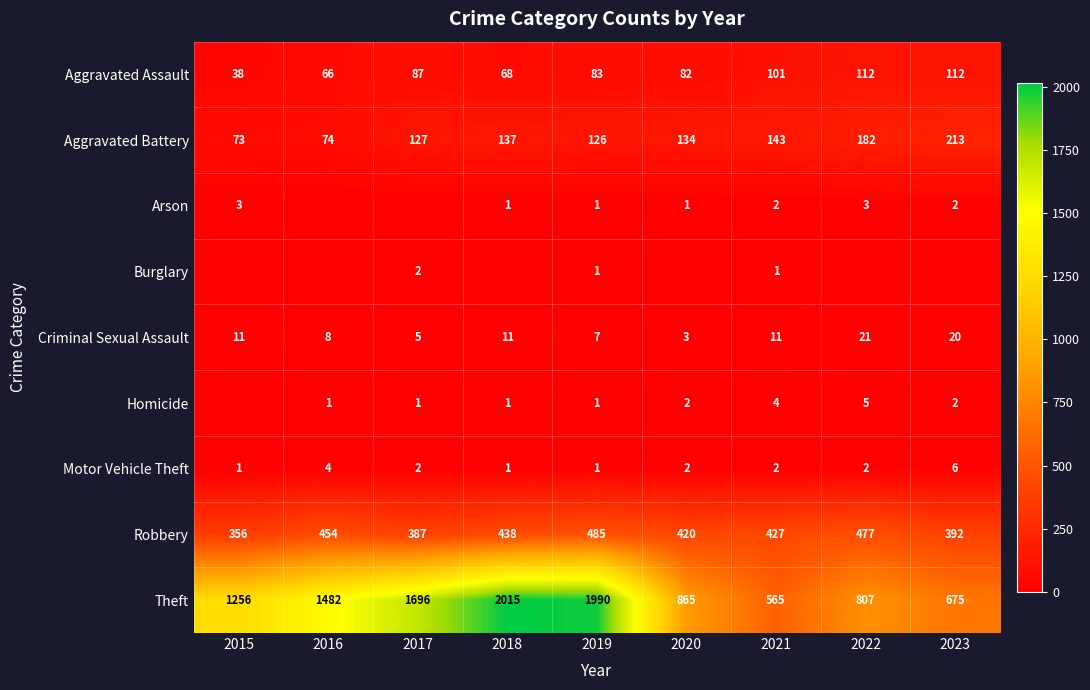

The Criminal Sexual Assault series shows 31 at 2022. True or false?

False